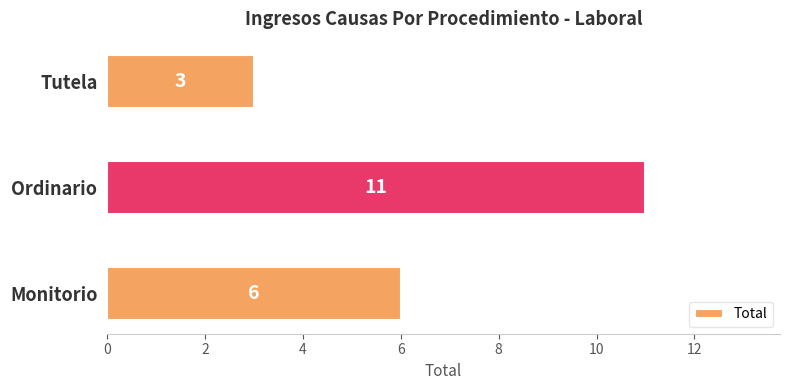

What is the smallest value displayed?

3